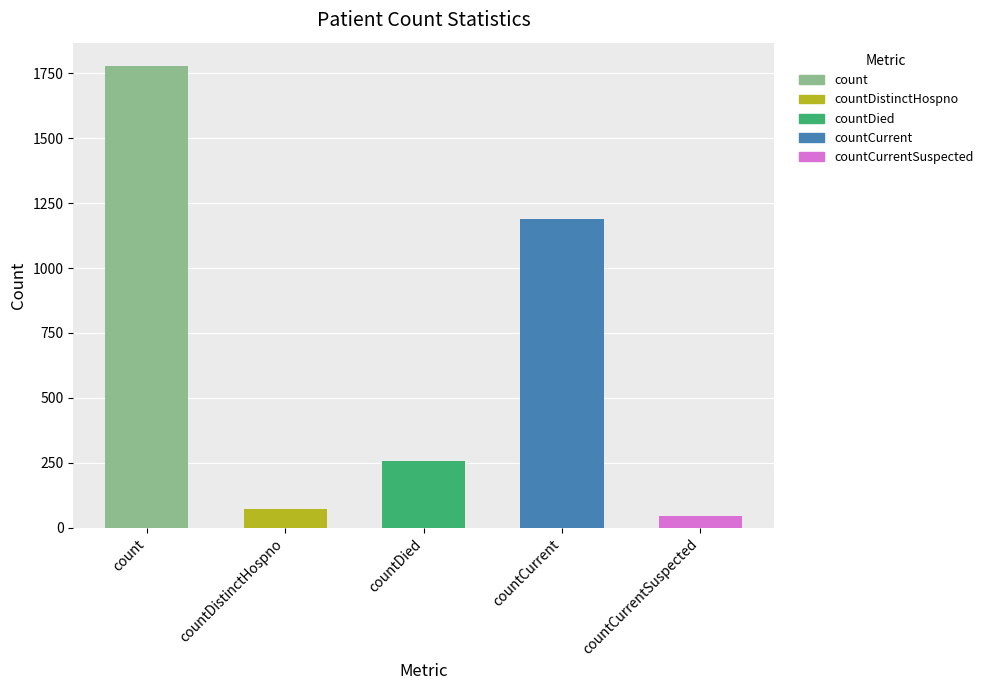

Rank the categories by value from lowest to highest.

countCurrentSuspected, countDistinctHospno, countDied, countCurrent, count